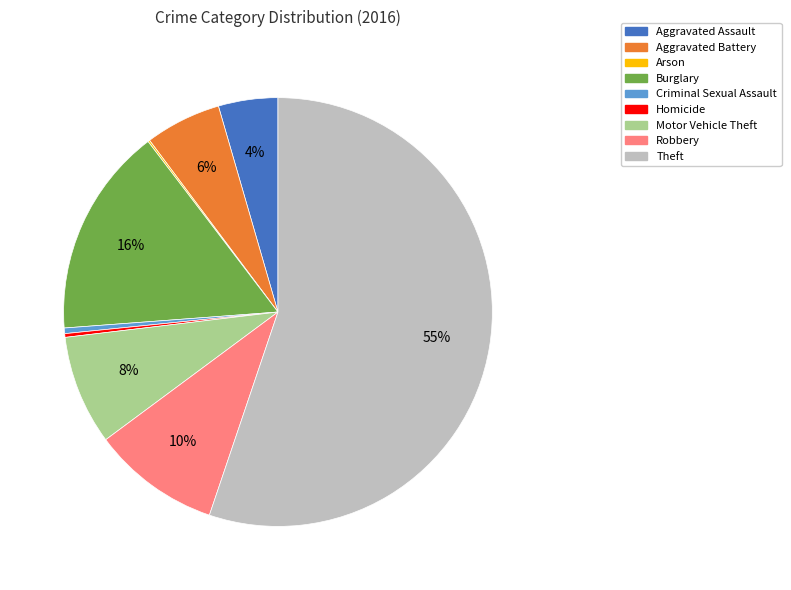

Which category has the biggest portion of the pie?

Theft